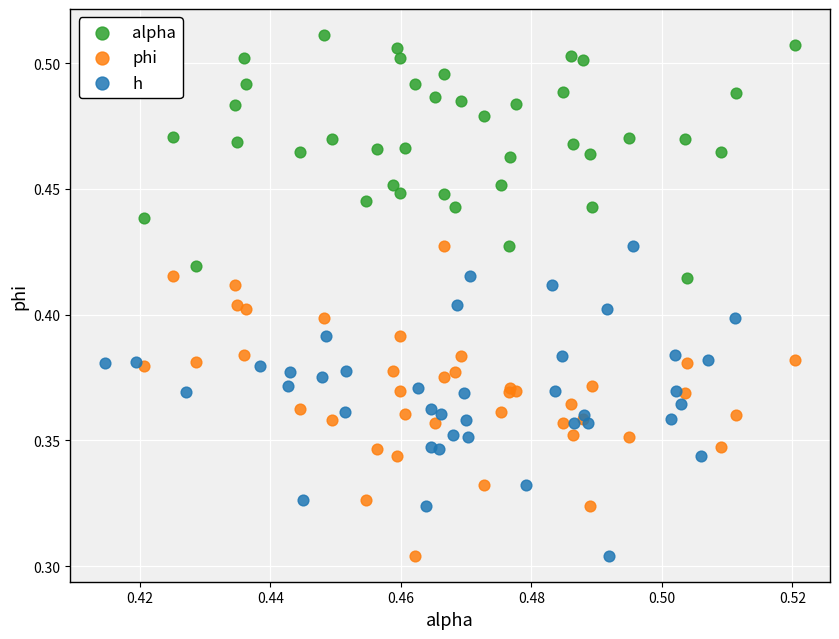

What are all the series names shown in the legend?

alpha, phi, h